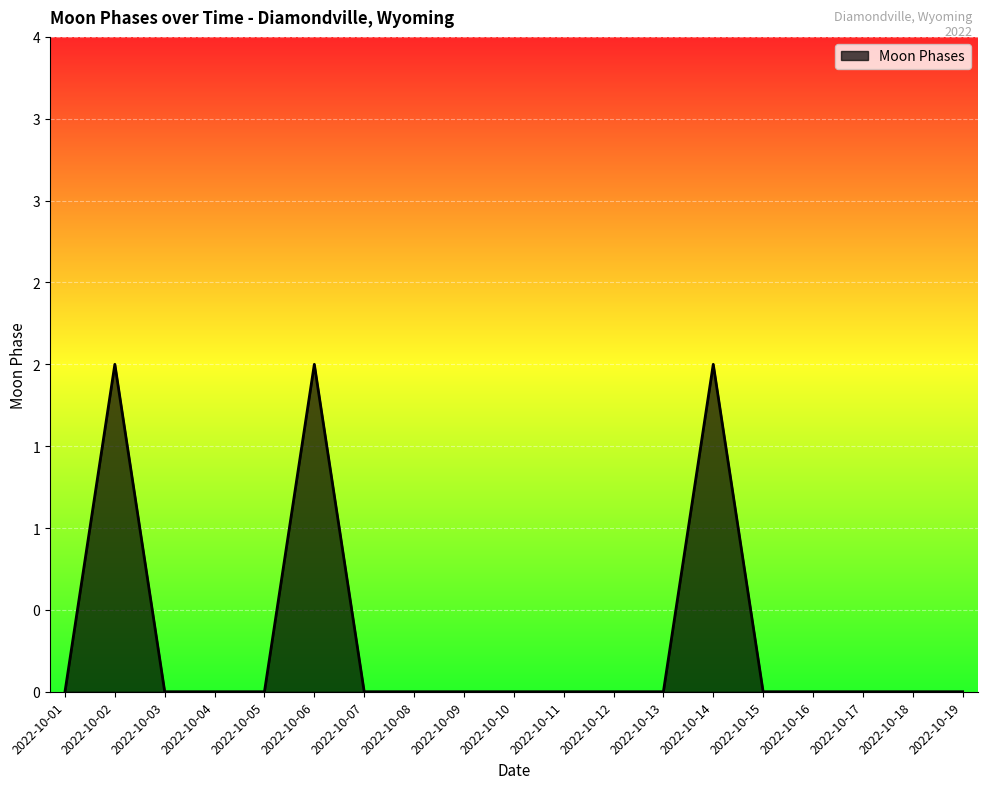

Reading left to right, transcribe all the data shown in this chart.

0	2	0	0	0	2	0	0	0	0	0	0	0	2	0	0	0	0	0